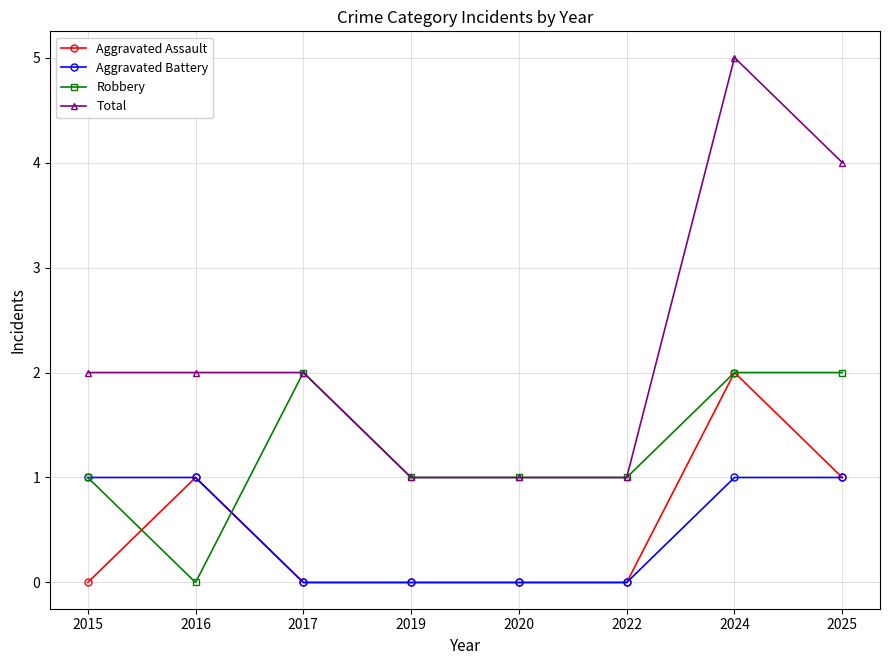

What is the difference between the highest and lowest values at 2024?

4